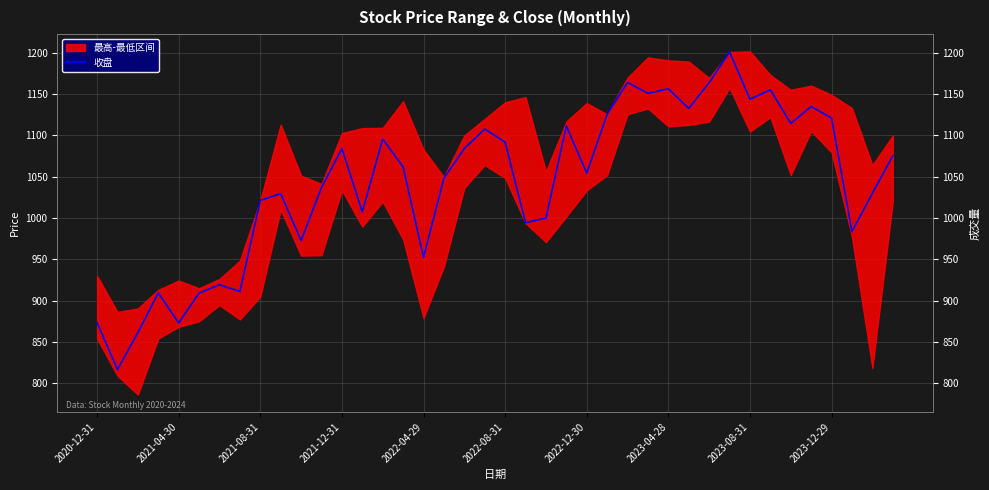

Does the chart display data point markers on the line(s)?

No